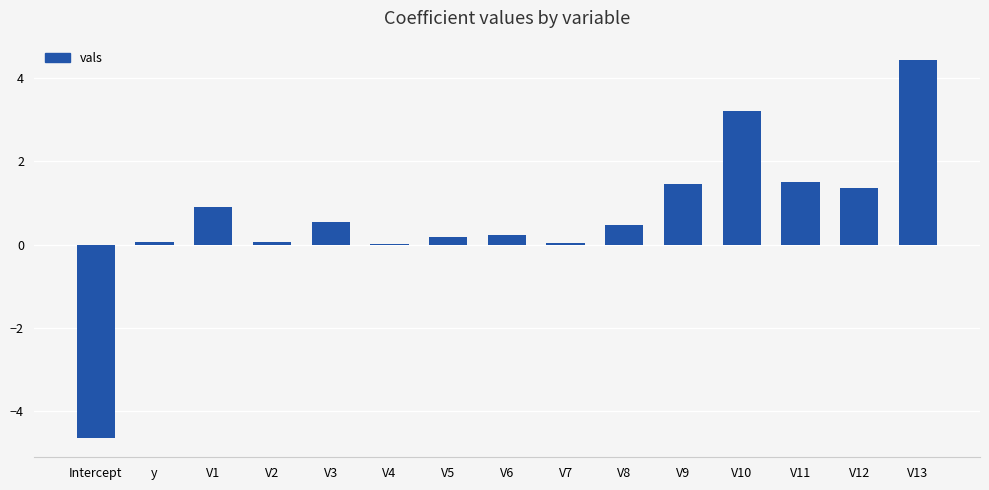

The value at V4 is 0.0. True or false?

True